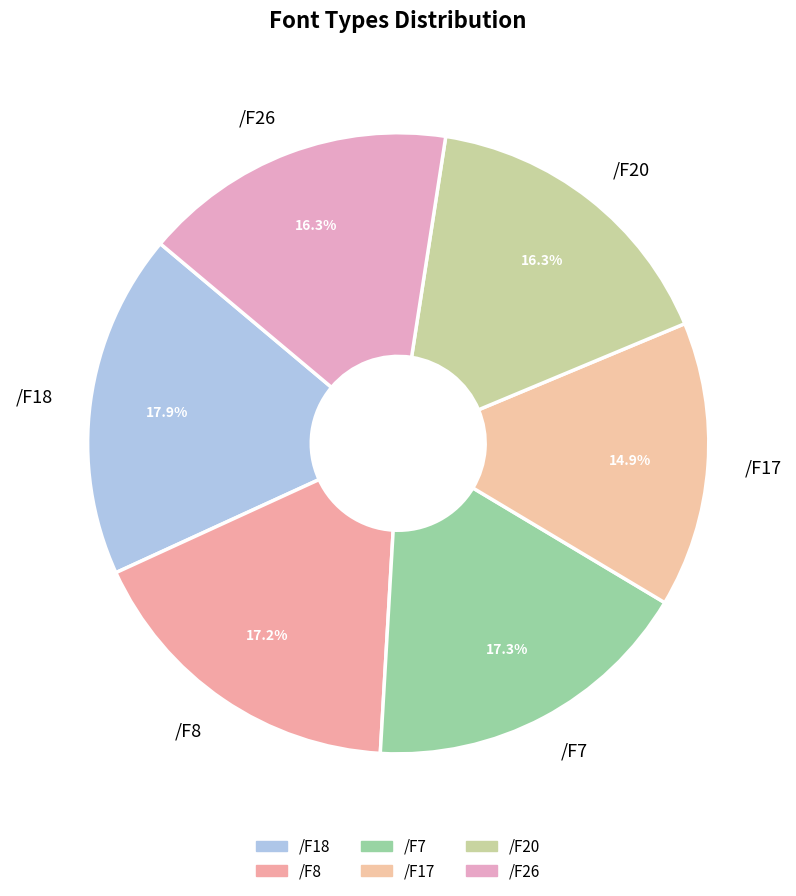

What is the smallest slice in the pie chart?

/F17